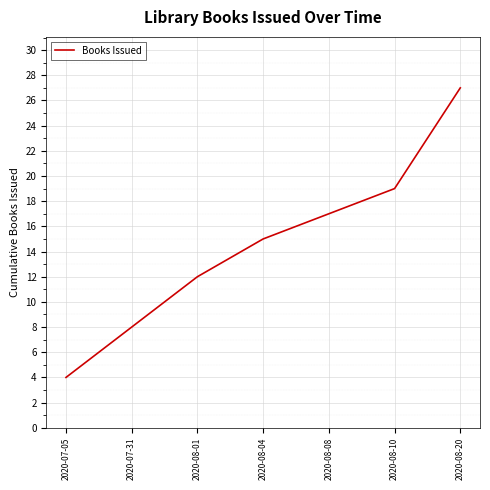

What is the difference between the second highest and second lowest values?

11